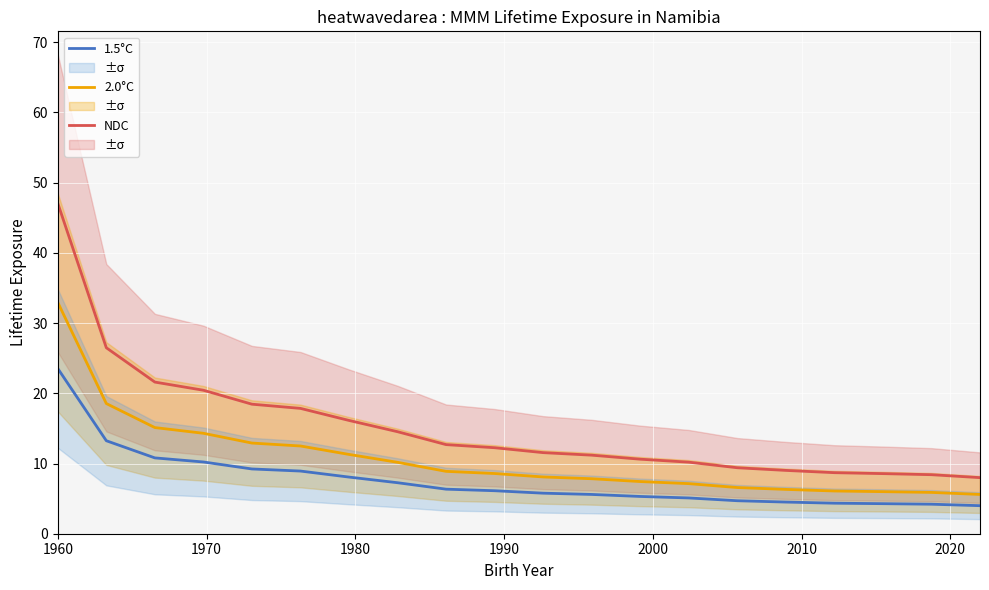

How many distinct data groups are displayed?

3